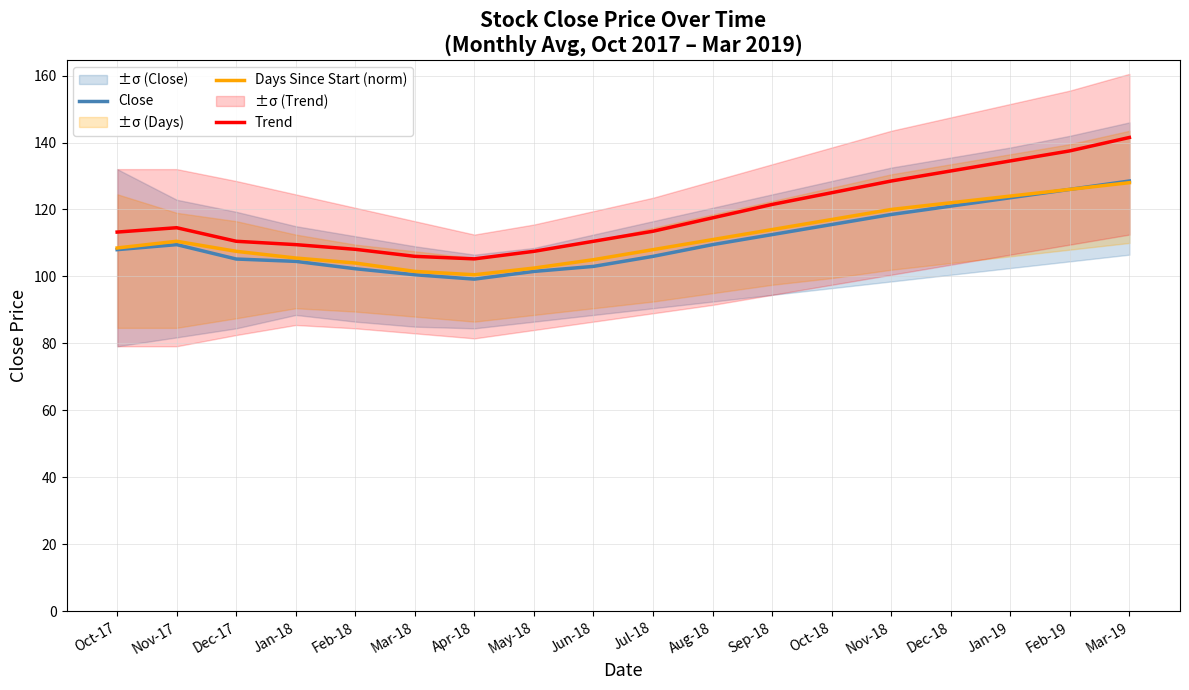

Is this an area chart (filled region under the line)?

No